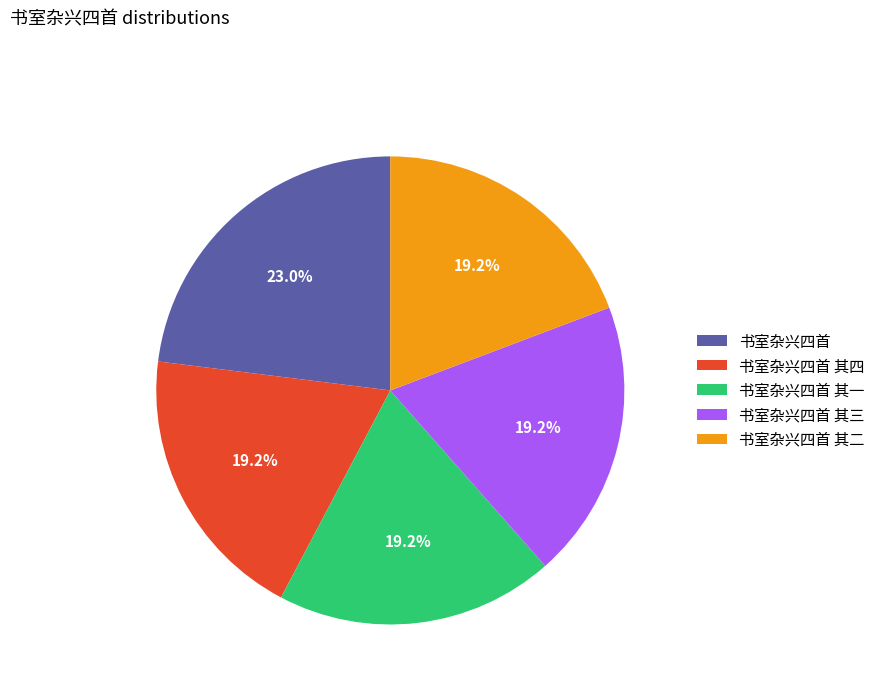

What is the ratio of the value at 书室杂兴四首 其三 to the value at 书室杂兴四首 其一?

1.0